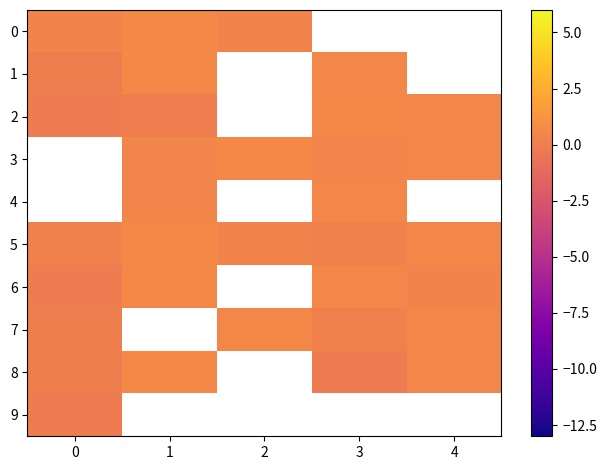

Is it true that 2 equals -0.1 at 1?

False